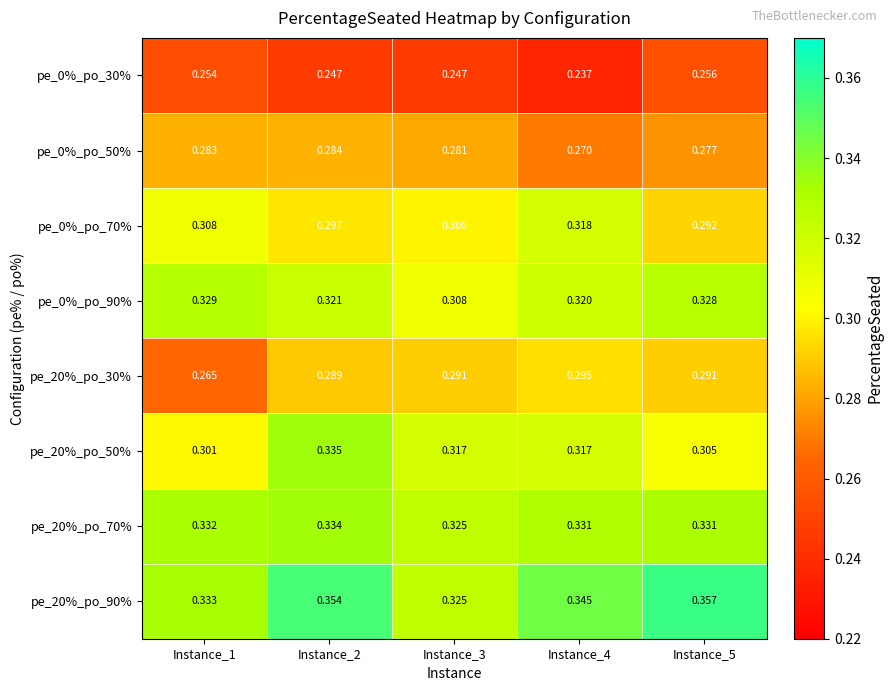

At how many categories does at least one series exceed 0?

5